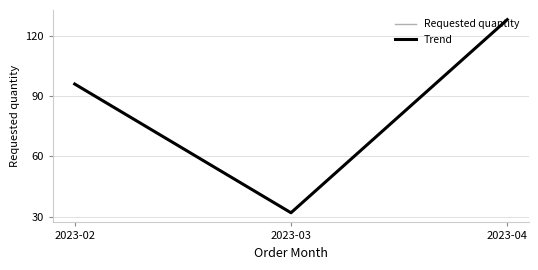

Does the chart display data point markers on the line(s)?

No